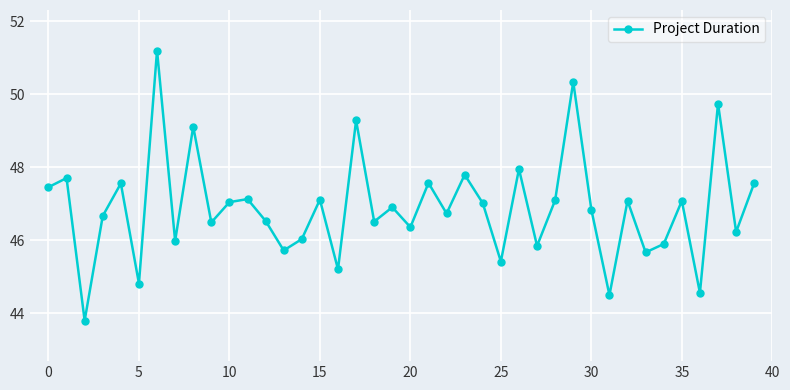

What is the maximum value shown in the chart?

51.2